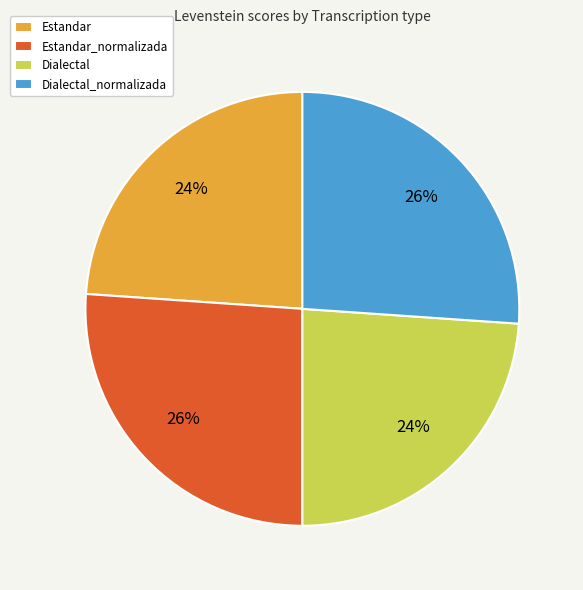

The Estandar slice represents 24% of the pie. True or false?

True